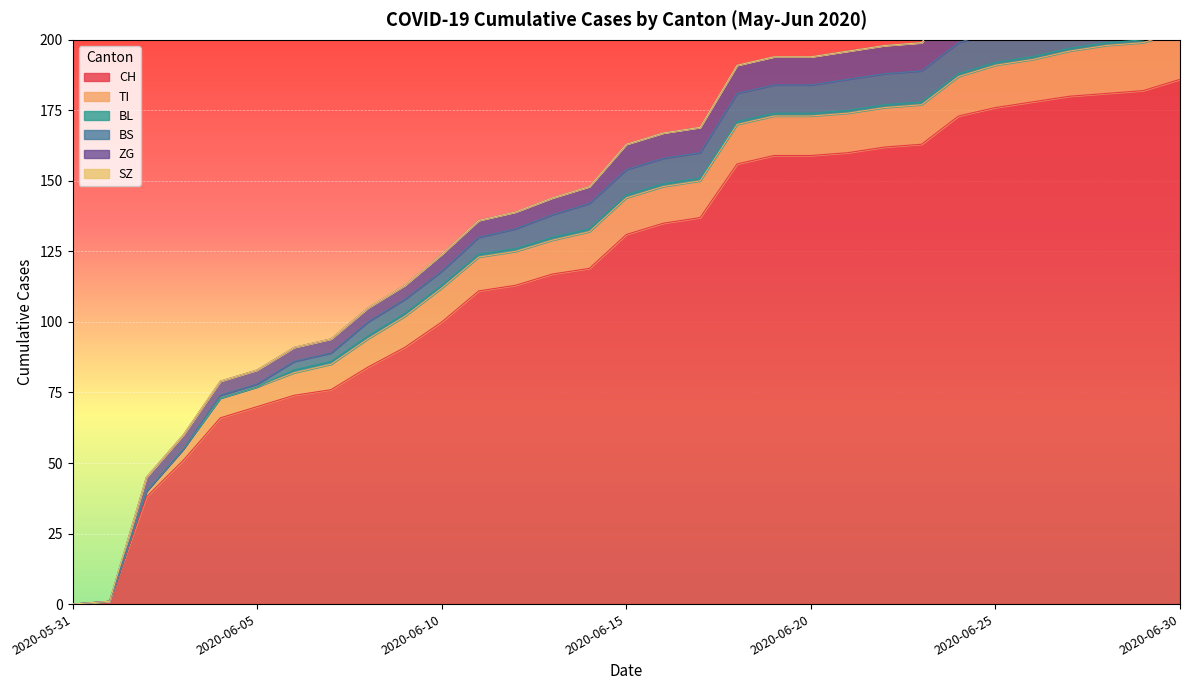

Where does the ZG series first go above 9?

2020-06-18